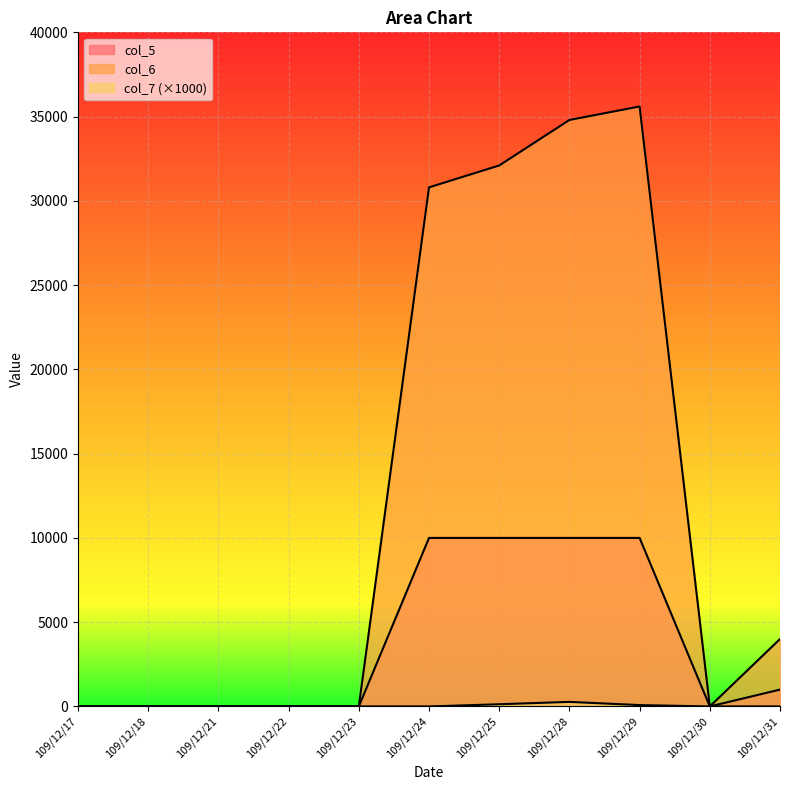

Which has a higher value, 109/12/23 or 109/12/29?

109/12/29